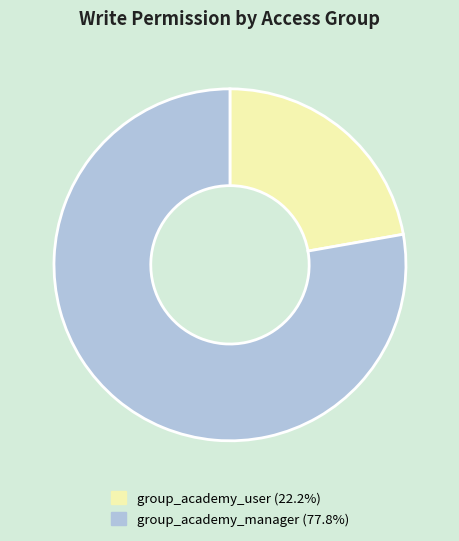

What is the ratio of the value at group_academy_manager (77.8%) to the value at group_academy_user (22.2%)?

3.5